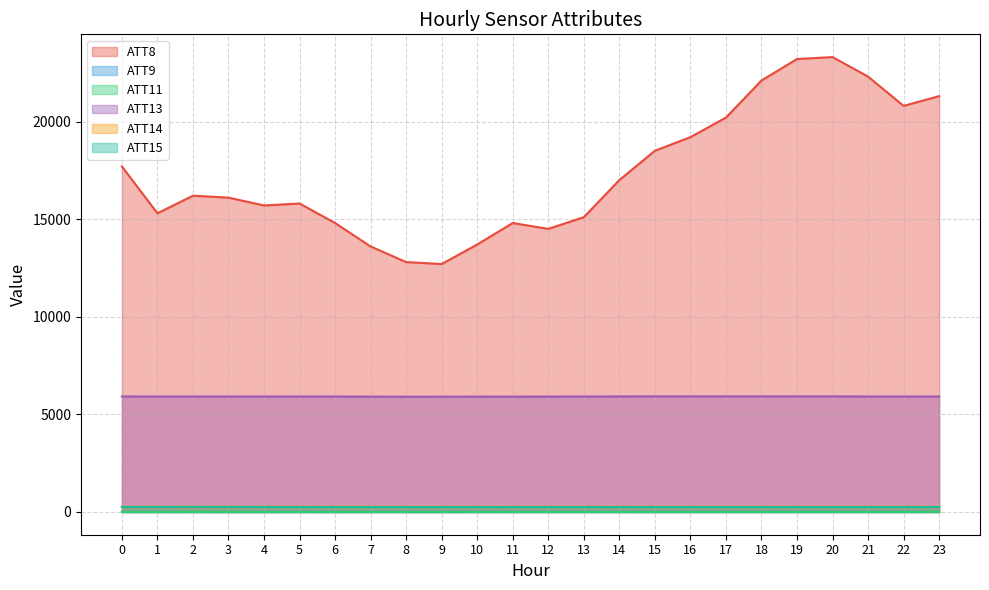

True or false: ATT14 and ATT8 intersect in this chart.

False